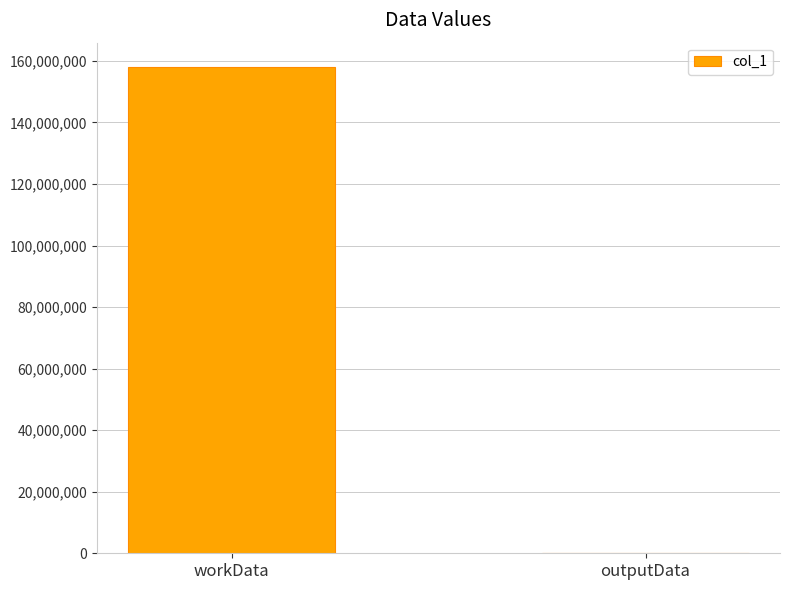

Between workData and outputData, which is larger?

workData